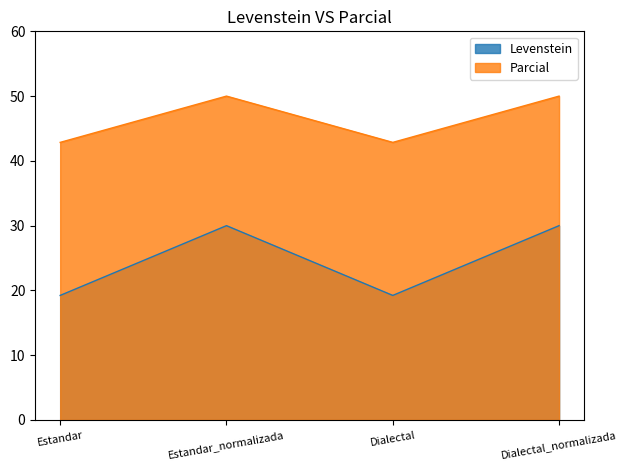

Which series has the widest spread of values?

Levenstein